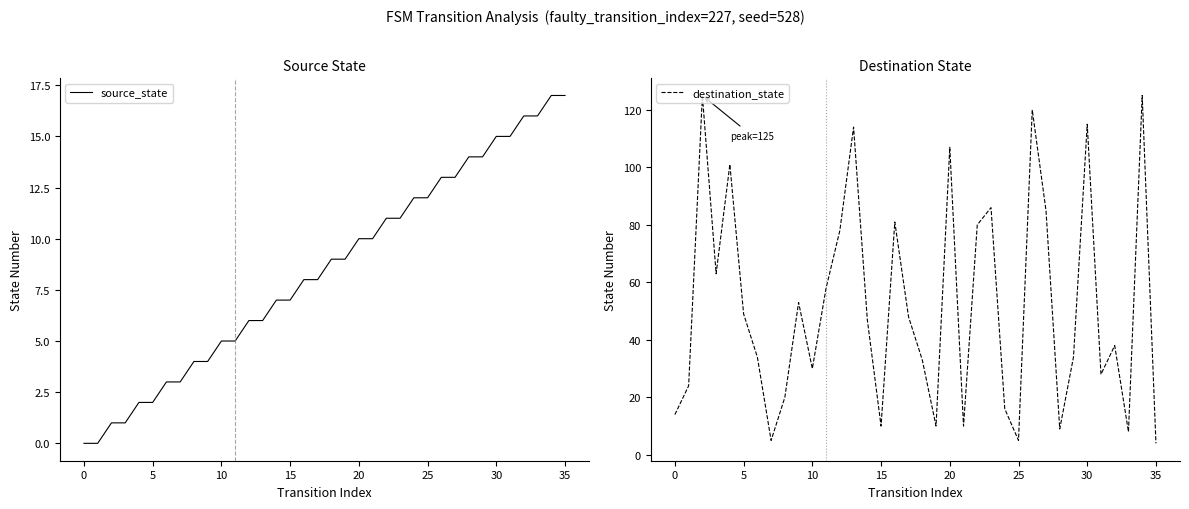

What is the label of the 16th point from the left?

15